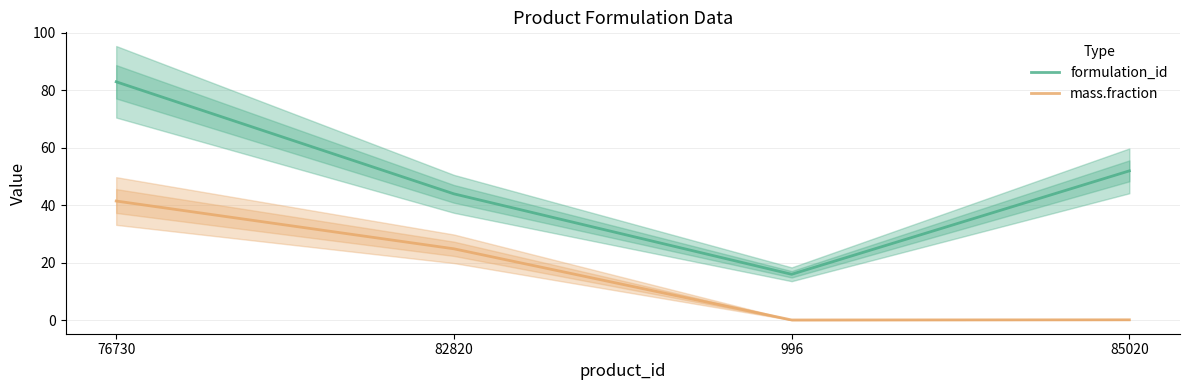

What is the difference between the highest and lowest values at 76730?

41.5